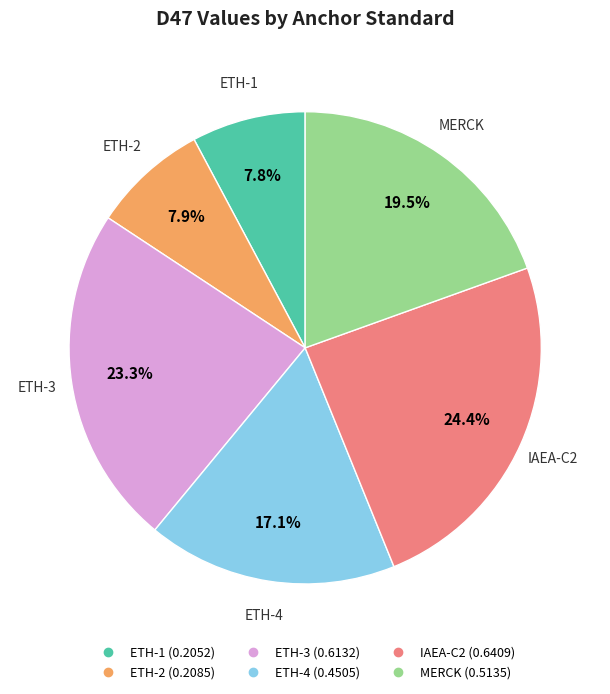

What is the largest slice in the pie chart?

IAEA-C2